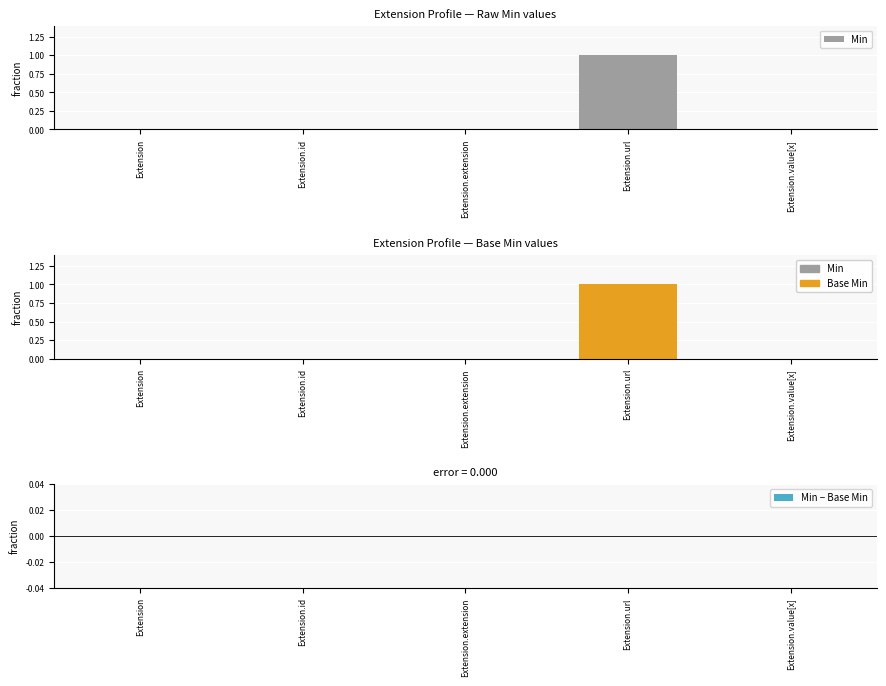

What are all the series names shown in the legend?

Min, Base Min, Min − Base Min